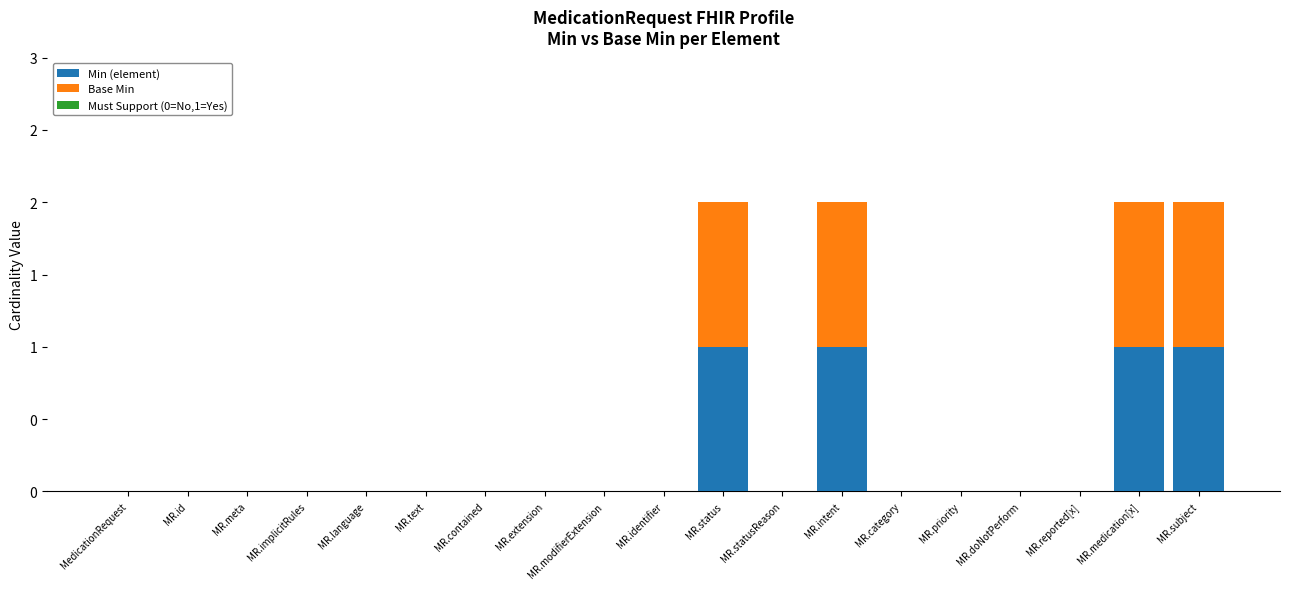

What are all the series names shown in the legend?

Min (element), Base Min, Must Support (0=No,1=Yes)